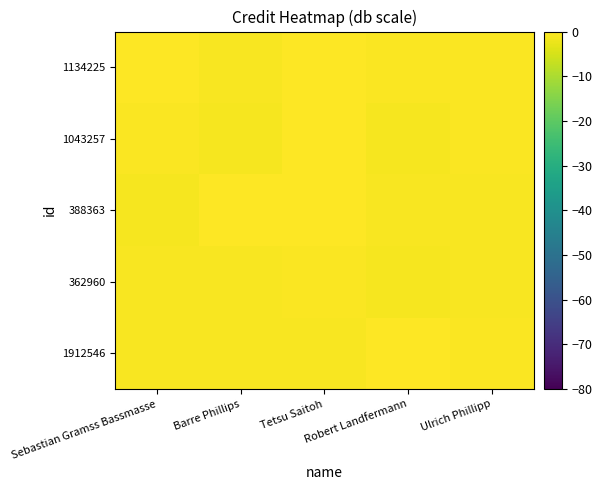

Rank the series at Robert Landfermann from highest to lowest value.

1912546, 1134225, 388363, 1043257, 362960